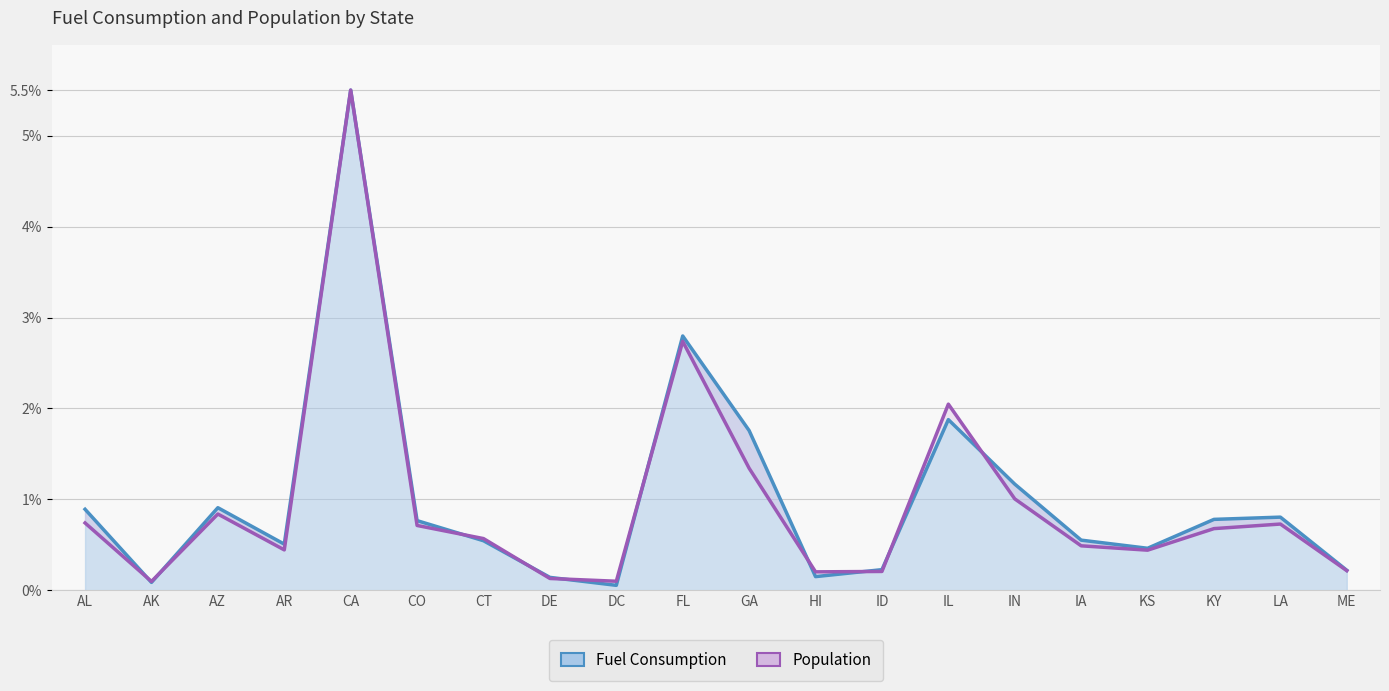

List the series in order of their overall mean, highest first.

FuelC, Pop